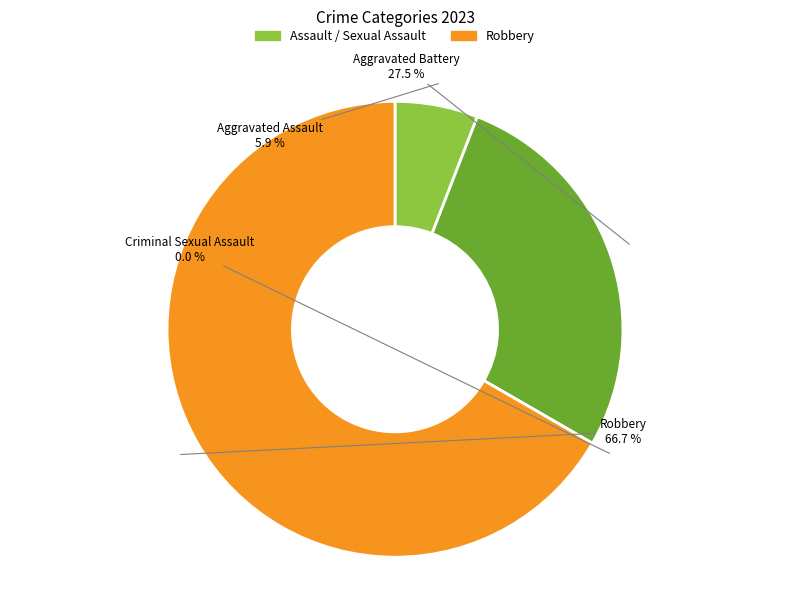

How many segments does this pie chart have?

4